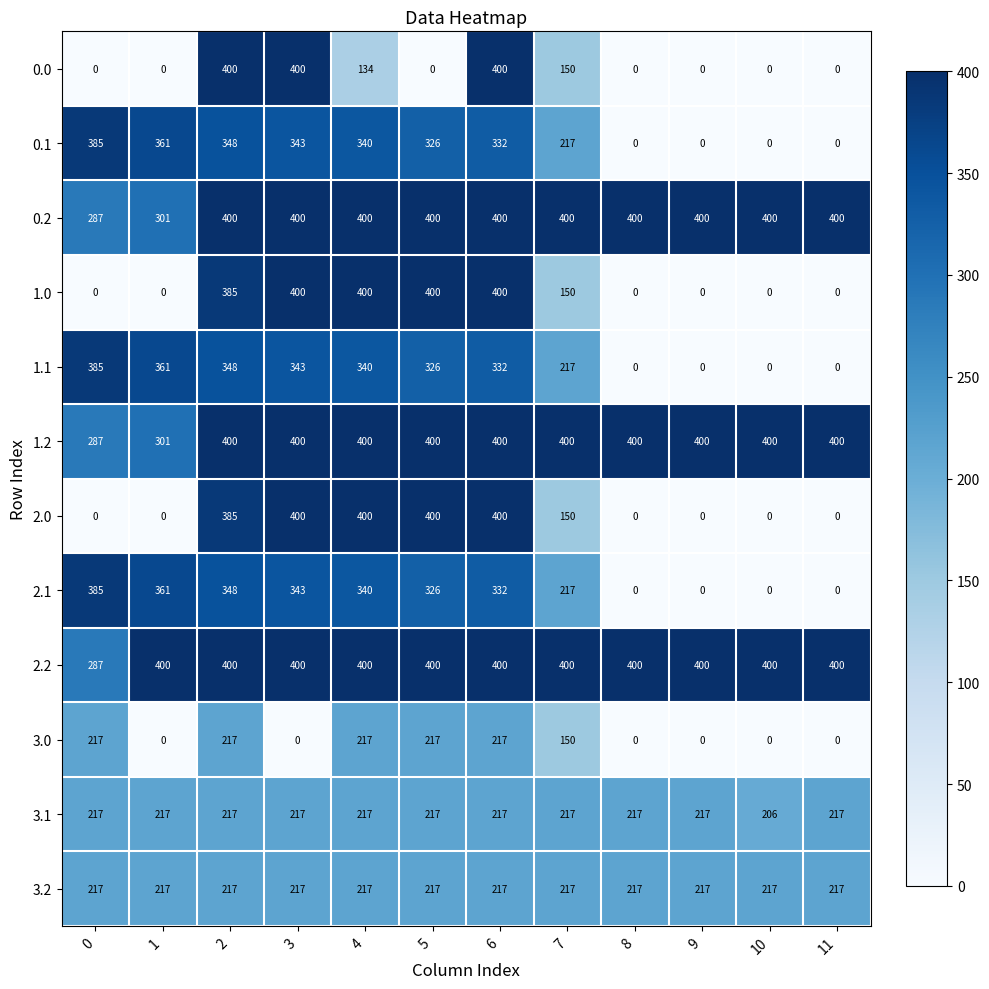

Read the 3.1 value at 9, to the nearest 10.

220